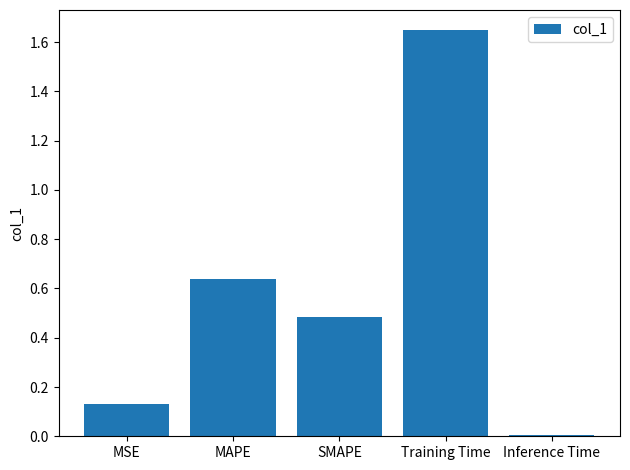

Rank the categories by value from lowest to highest.

Inference Time, MSE, SMAPE, MAPE, Training Time